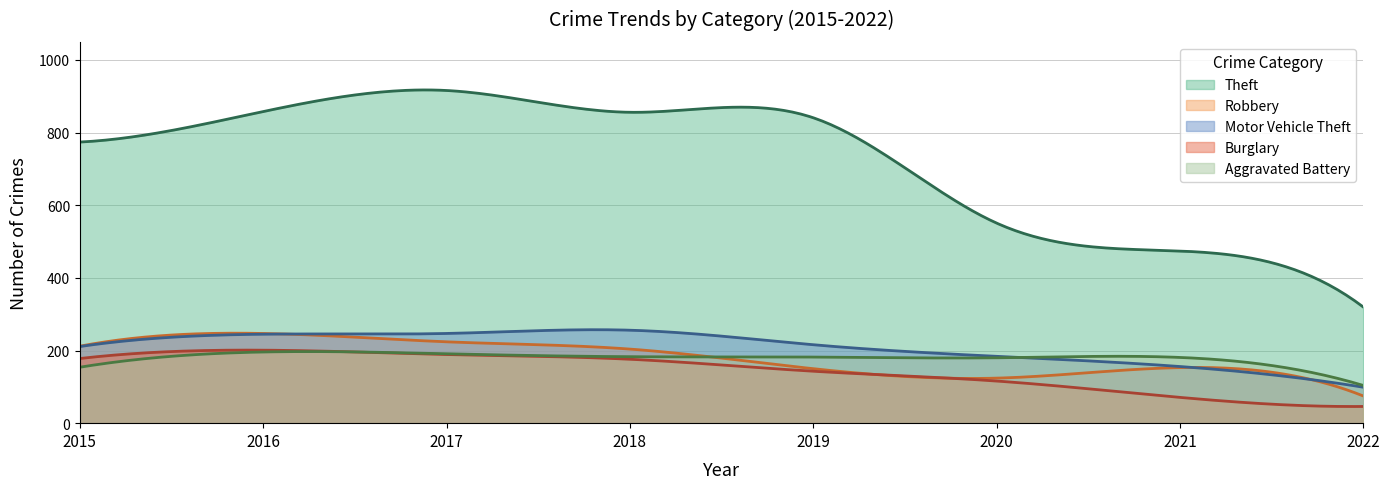

At which category is the sum across all series the highest?

2017